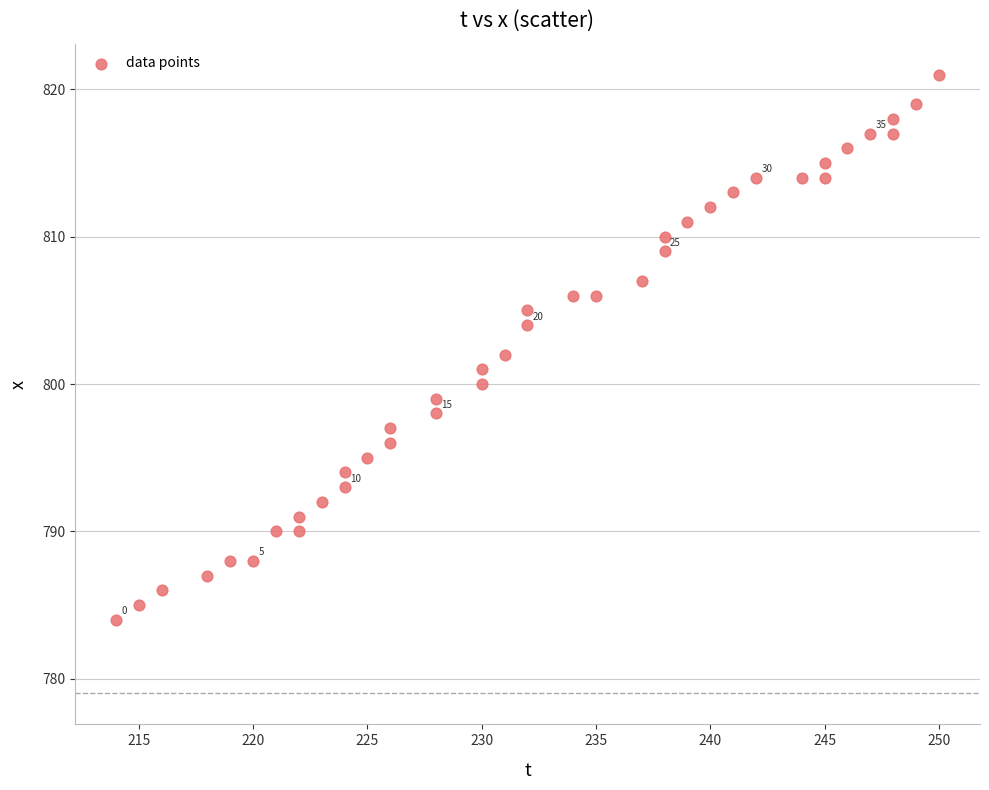

What is the range of X values (max minus min)?

36